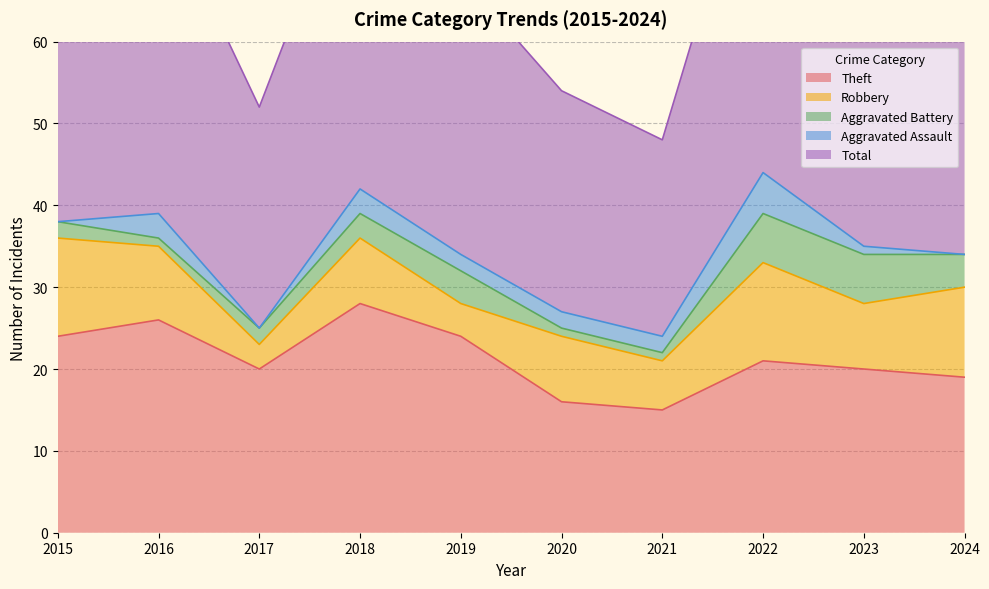

Is it true that Theft equals 6 at 2020?

False